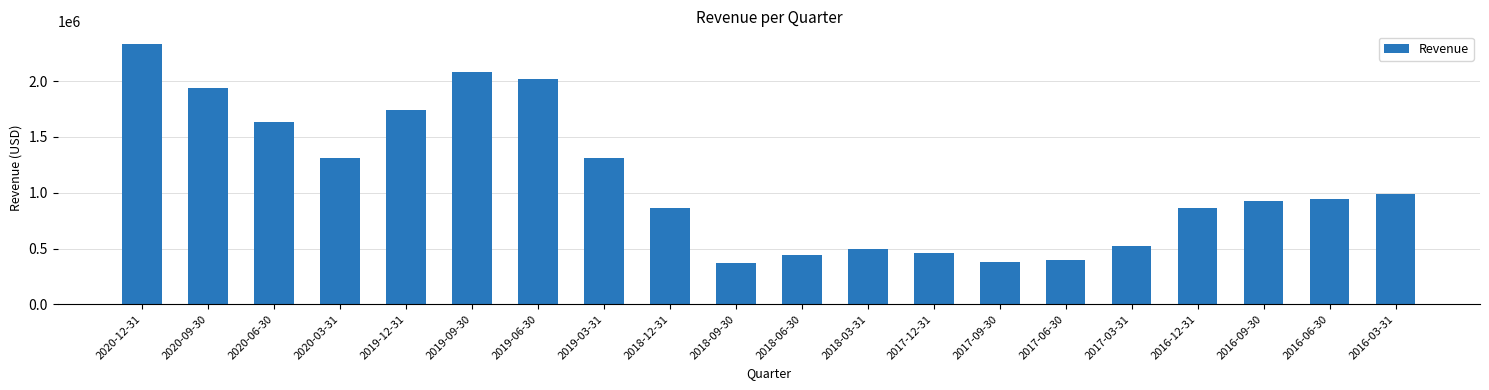

The value at 2016-12-31 is 1271363. True or false?

False